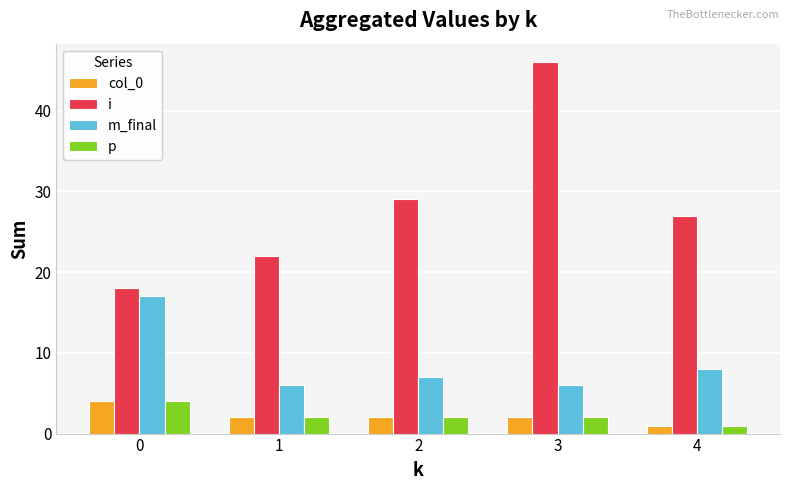

How many categories are shown in the chart?

5